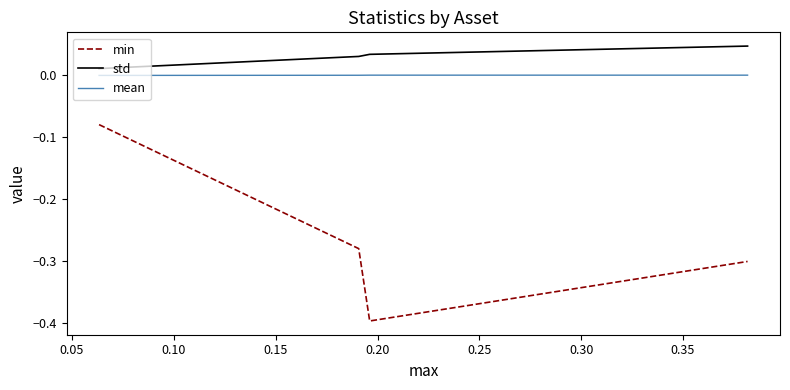

At how many categories does at least one series exceed 0?

4